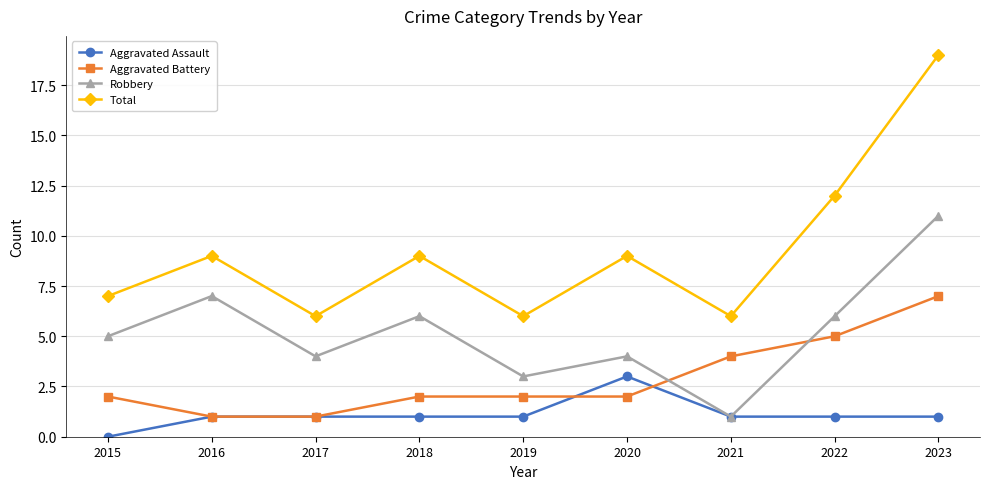

What is the spread (max minus min) of values at 2019?

5